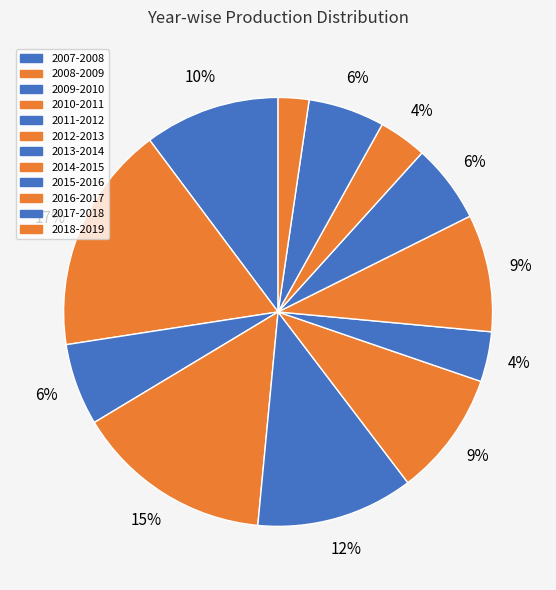

To the nearest percent, what portion does 2018-2019 represent?

2%